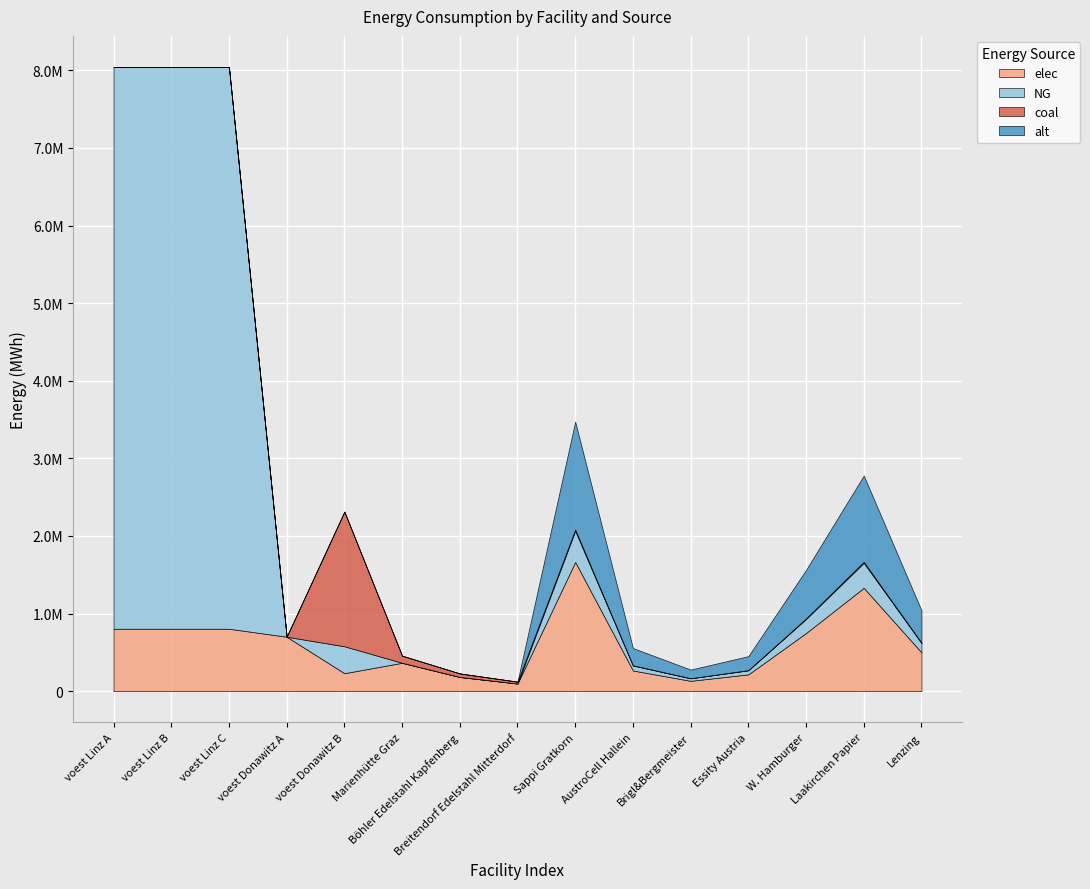

Reading left to right, extract all data points from this chart.

elec: voest Linz A=804252.8	voest Linz B=804252.8	voest Linz C=804252.8	voest Donawitz A=701580.6	voest Donawitz B=231398.5	Marienhütte Graz=365518.6	Böhler Edelstahl Kapfenberg=182759.3	Breitendorf Edelstahl Mitterdorf=98066.0	Sappi Gratkorn=1664570.7	AustroCell Hallein=266331.3	Brigl&Bergmeister=133165.7	Essity Austria=216394.2	W. Hamburger=749056.8	Laakirchen Papier=1331656.5	Lenzing=499371.2
NG: voest Linz A=7238275.5	voest Linz B=7238275.5	voest Linz C=7238275.5	voest Donawitz A=0.0	voest Donawitz B=347097.8	Marienhütte Graz=0.0	Böhler Edelstahl Kapfenberg=0.0	Breitendorf Edelstahl Mitterdorf=0.0	Sappi Gratkorn=402350.2	AustroCell Hallein=64376.0	Brigl&Bergmeister=32188.0	Essity Austria=52305.5	W. Hamburger=181057.6	Laakirchen Papier=321880.2	Lenzing=120705.1
coal: voest Linz A=0.0	voest Linz B=0.0	voest Linz C=0.0	voest Donawitz A=0.0	voest Donawitz B=1735488.9	Marienhütte Graz=91379.7	Böhler Edelstahl Kapfenberg=45689.8	Breitendorf Edelstahl Mitterdorf=24516.5	Sappi Gratkorn=17094.8	AustroCell Hallein=2735.2	Brigl&Bergmeister=1367.6	Essity Austria=2222.3	W. Hamburger=7692.7	Laakirchen Papier=13675.9	Lenzing=5128.5
alt: voest Linz A=0.0	voest Linz B=0.0	voest Linz C=0.0	voest Donawitz A=0.0	voest Donawitz B=0.0	Marienhütte Graz=0.0	Böhler Edelstahl Kapfenberg=0.0	Breitendorf Edelstahl Mitterdorf=0.0	Sappi Gratkorn=1389343.8	AustroCell Hallein=222295.0	Brigl&Bergmeister=111147.5	Essity Austria=180614.7	W. Hamburger=625204.7	Laakirchen Papier=1111475.1	Lenzing=416803.1